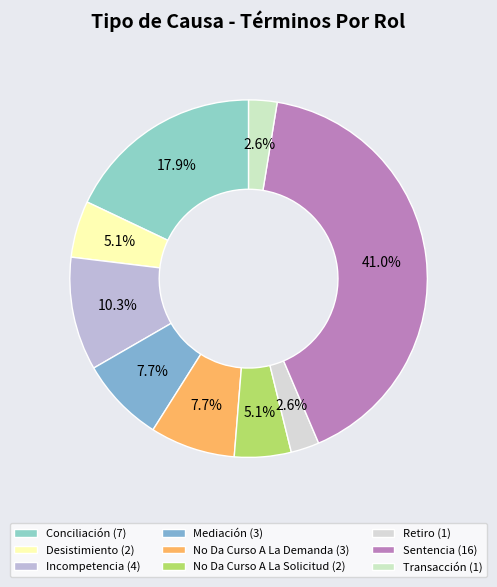

Approximately how many times larger is the value at Retiro compared to Mediación?

0.3